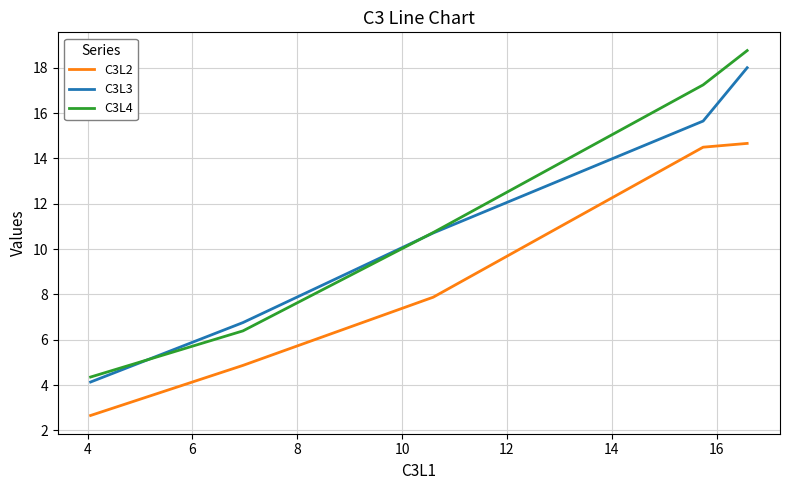

Which series has the widest spread of values?

C3L4